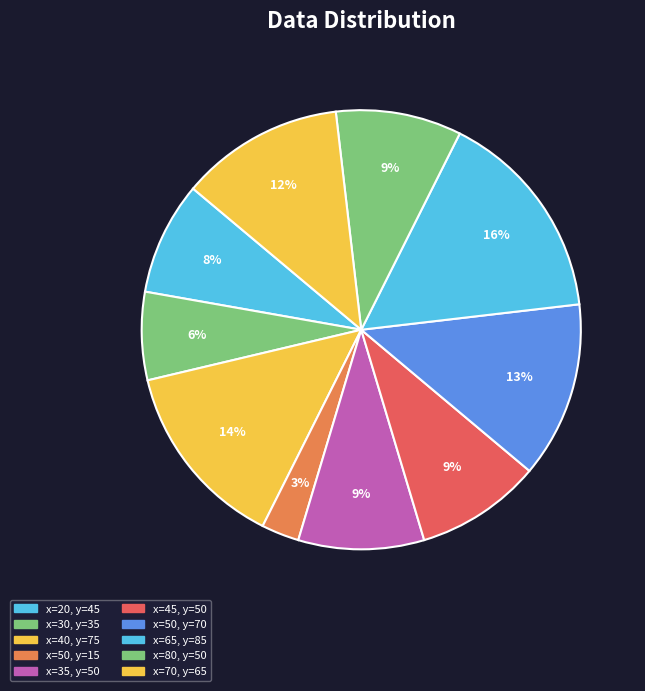

Count the number of slices in the pie.

10